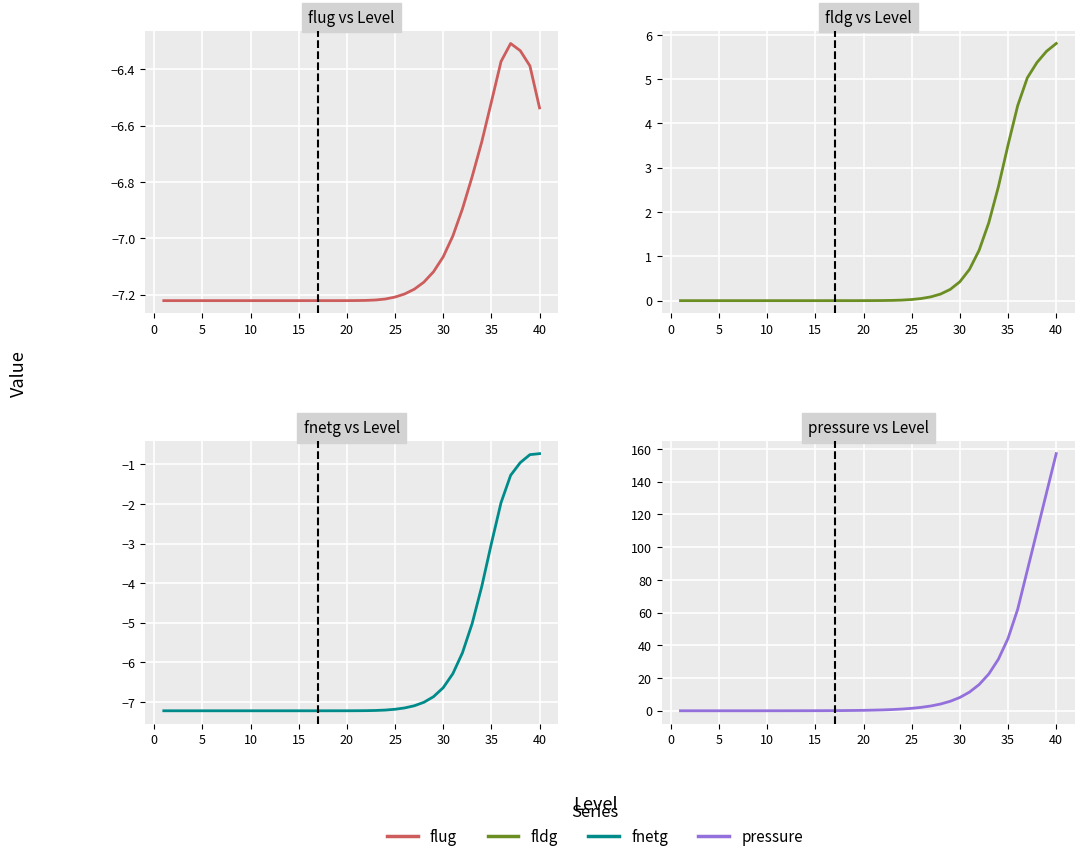

Is the value of flug at 27 greater than the value of fldg at 30?

No